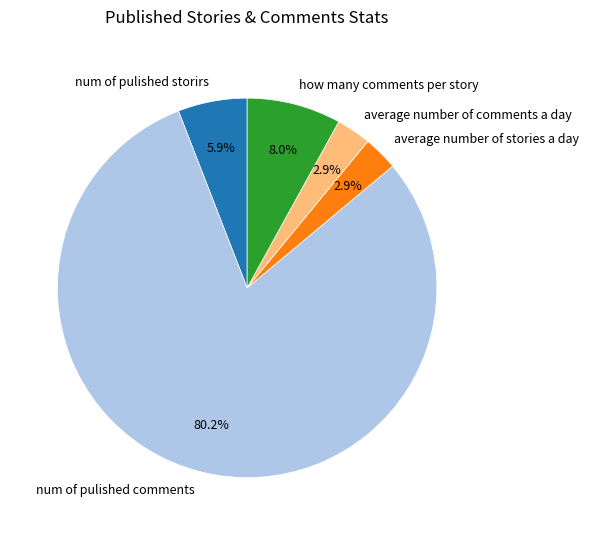

How much of the chart is everything except num of pulished storirs?

94.1%